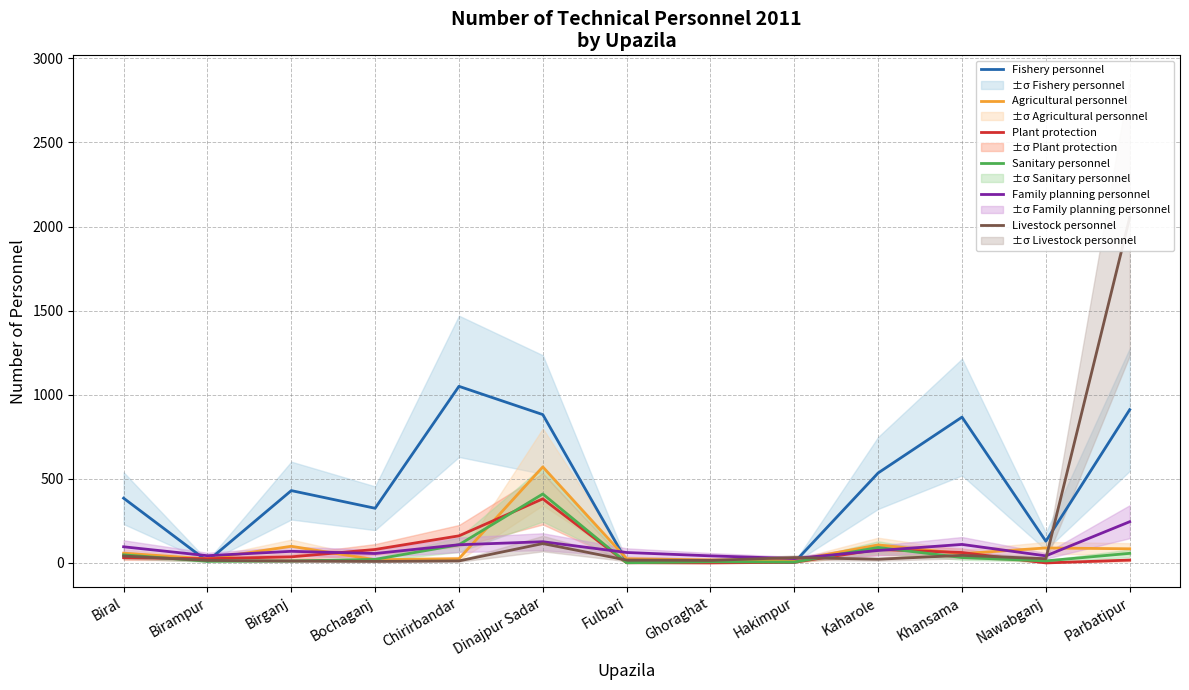

At which category is the sum across all series the highest?

Parbatipur